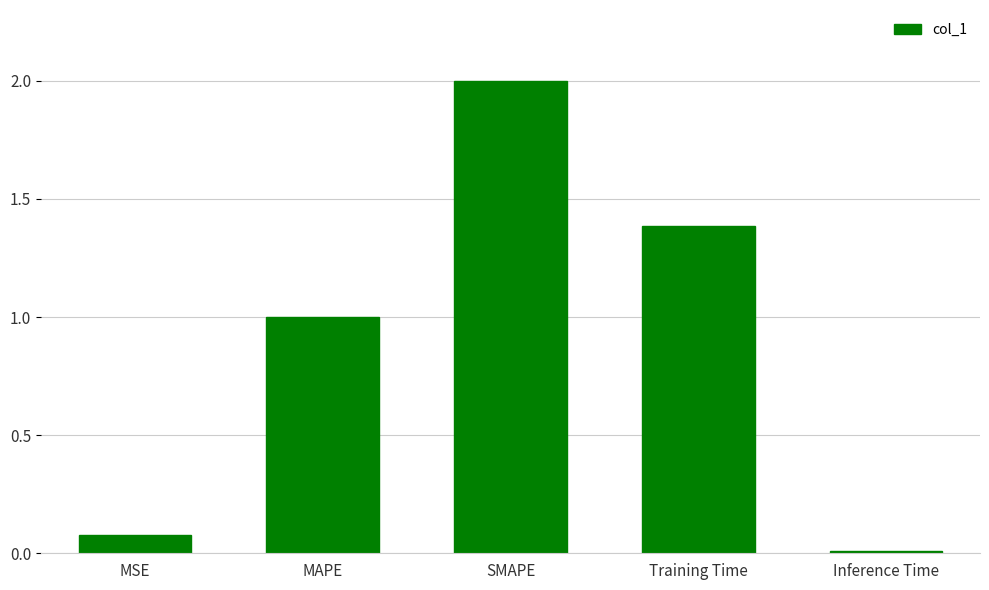

Where is the data nearest to the value 1?

MAPE